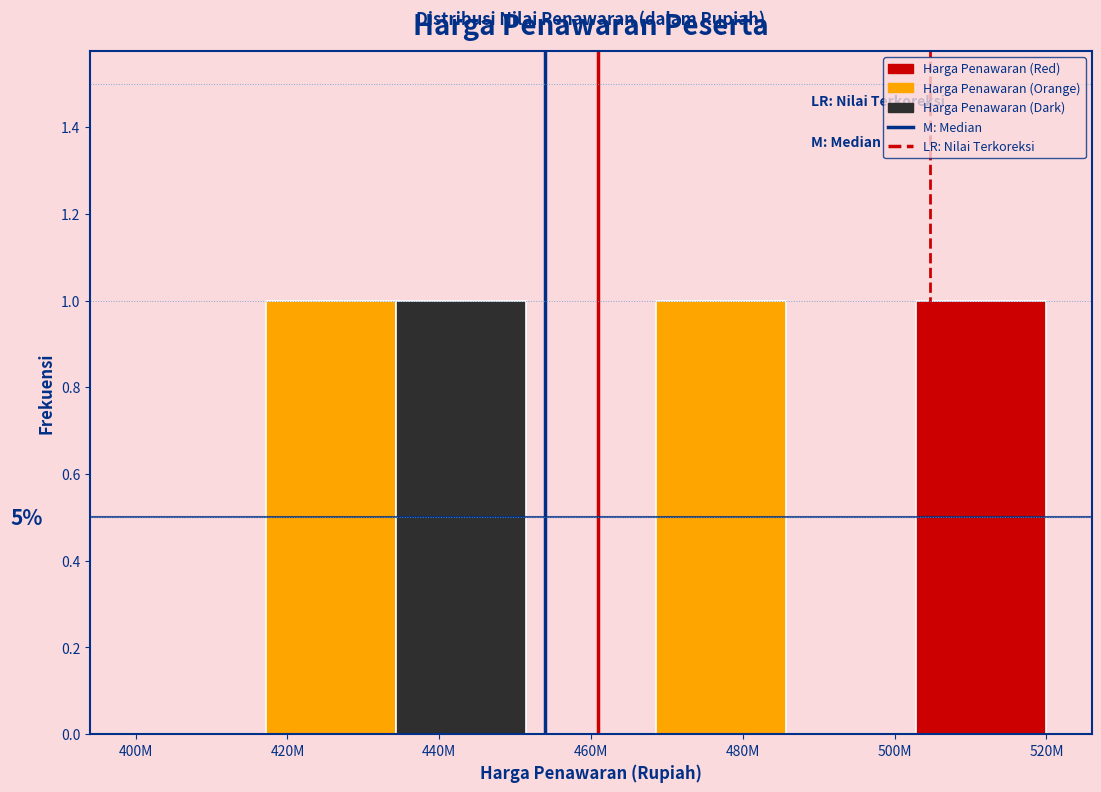

What is the sum of all values?

4